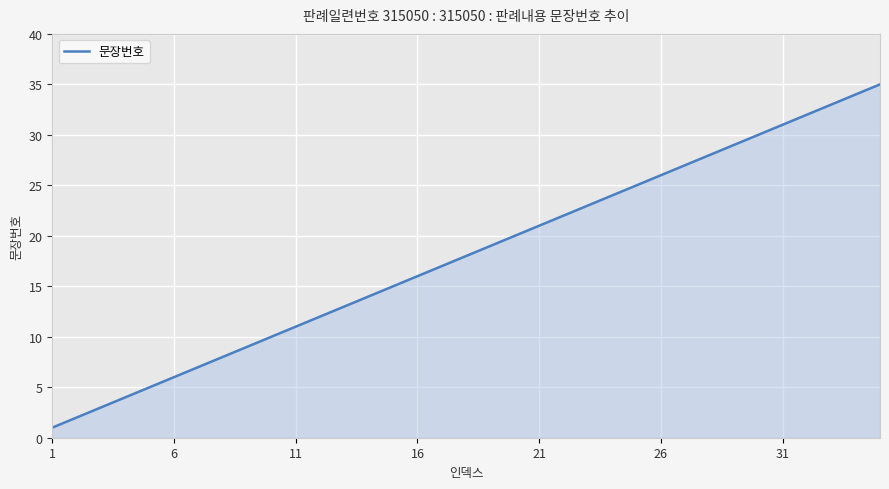

Does the chart have visible grid lines?

Yes